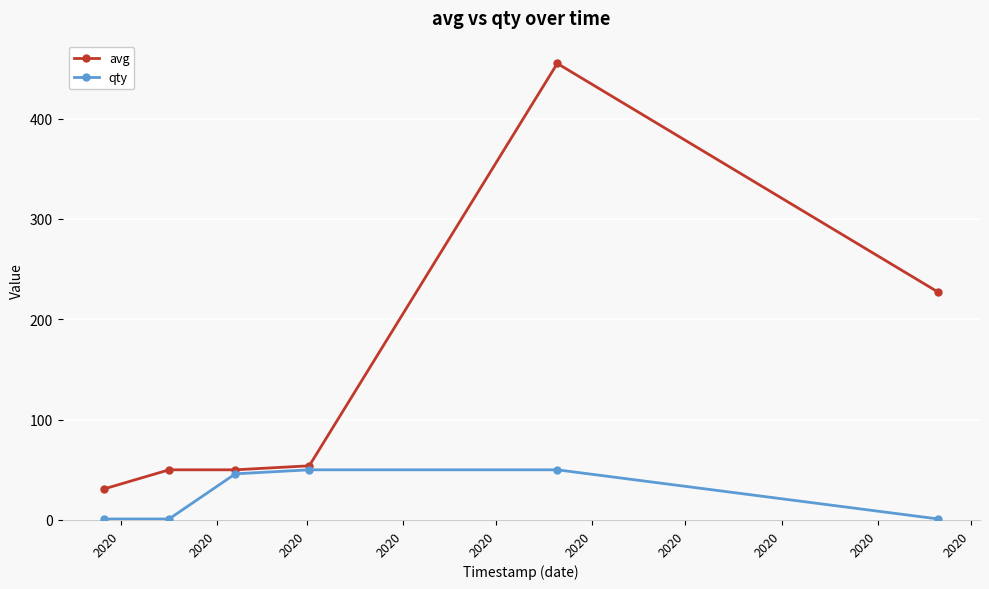

Which series has the largest total across all categories?

avg